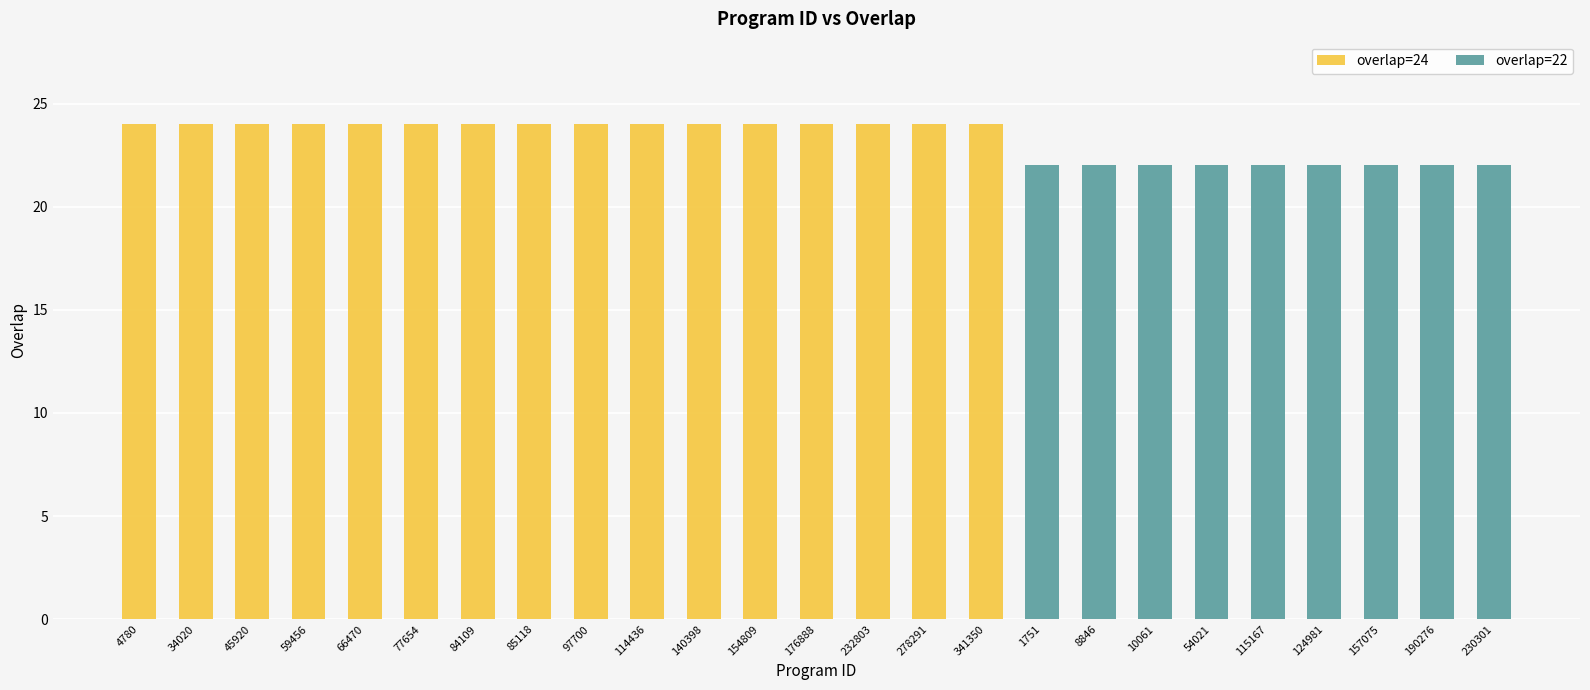

Reading right to left, transcribe all the data shown in this chart.

overlap=24: 0	0	0	0	0	0	0	0	0	24	24	24	24	24	24	24	24	24	24	24	24	24	24	24	24
overlap=22: 22	22	22	22	22	22	22	22	22	0	0	0	0	0	0	0	0	0	0	0	0	0	0	0	0